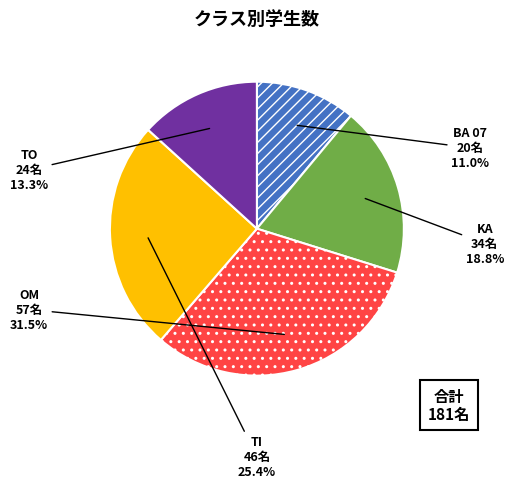

Which category has the smallest portion of the pie?

BA 07